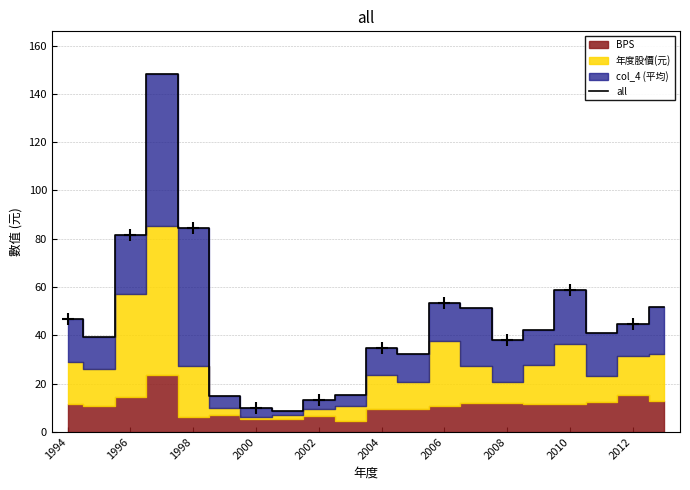

The value of all at 2004 is 21.4. True or false?

False